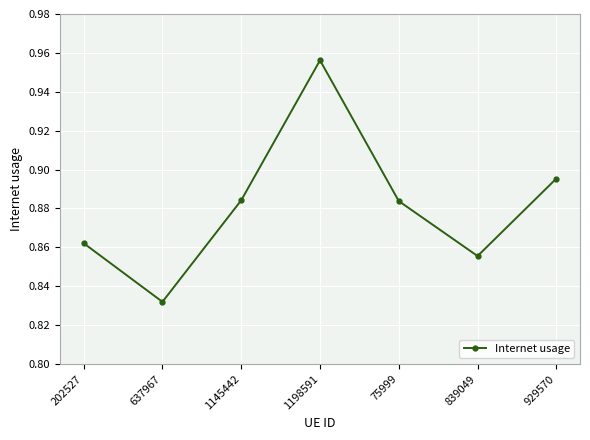

How many lines are shown in the chart?

1